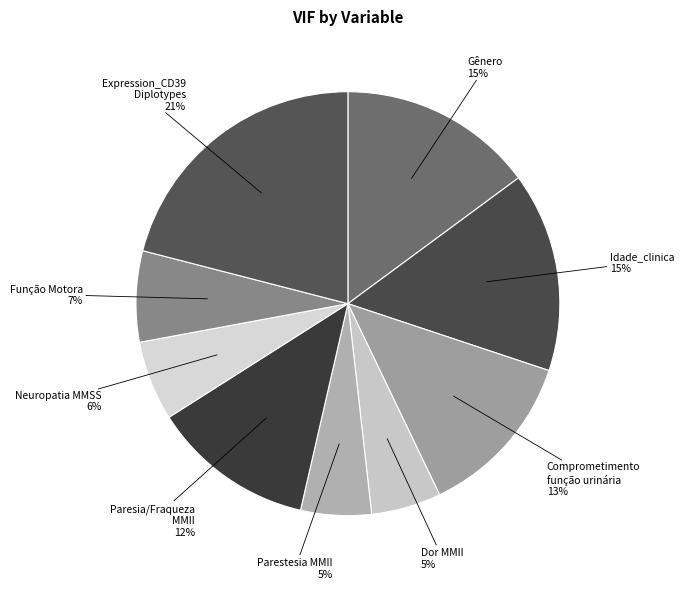

Which category has the smallest portion of the pie?

Dor MMII